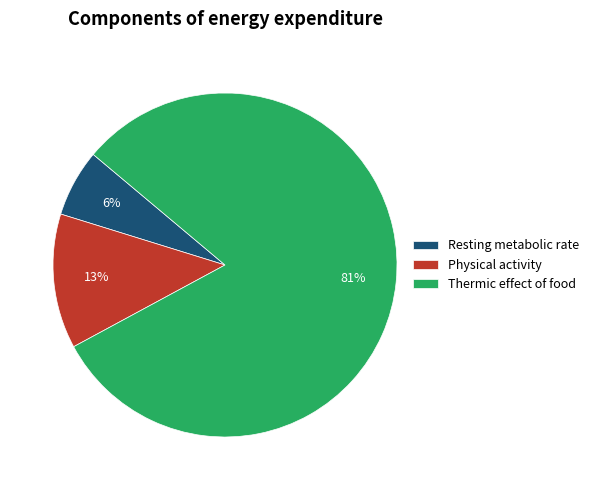

Which category has the biggest portion of the pie?

Thermic effect of food